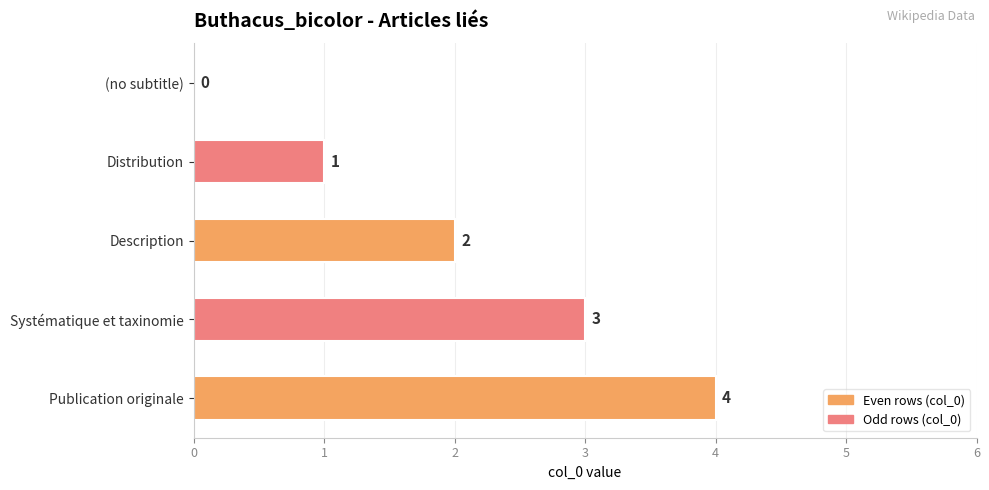

How many series are shown in this chart?

1